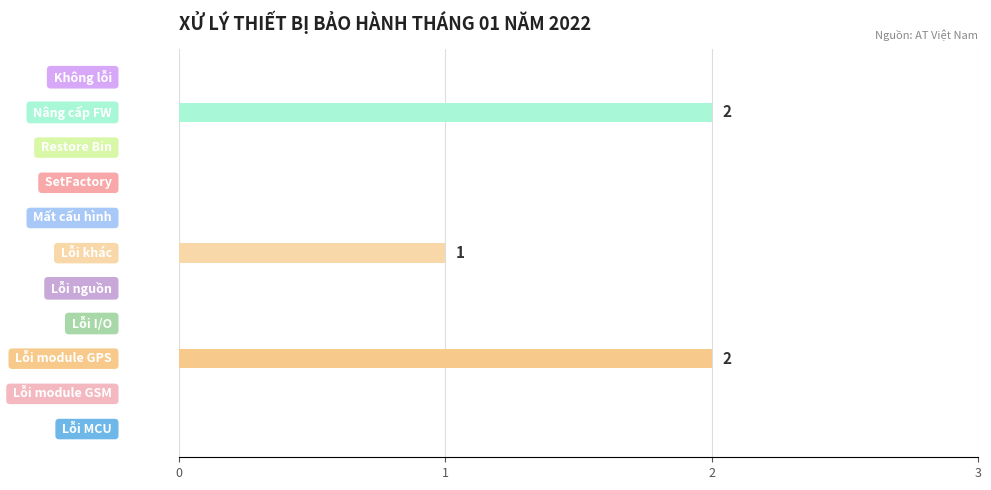

What is the sum of all values?

5